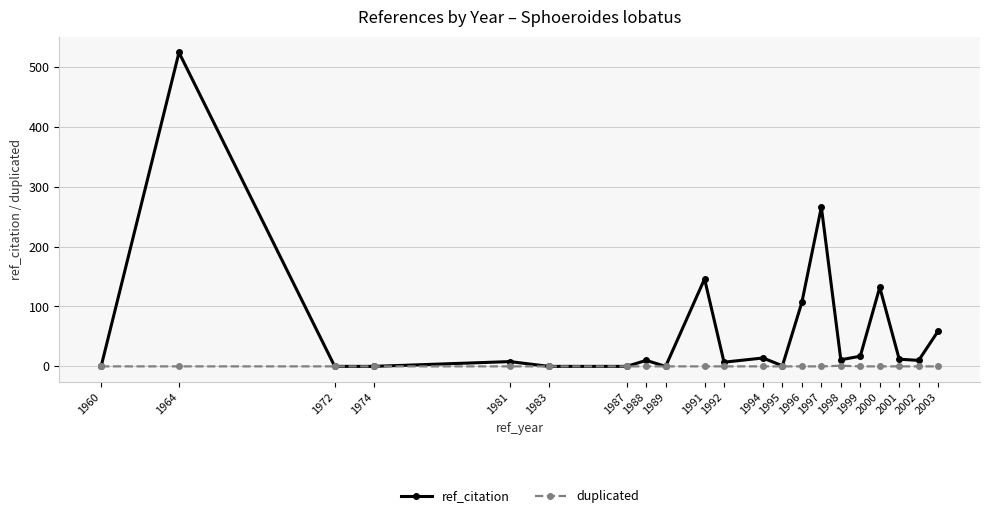

How many lines are shown in the chart?

2